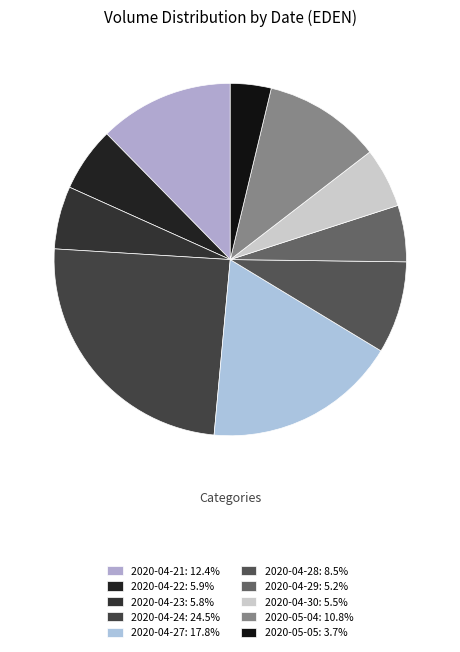

To the nearest percent, what is the average slice percentage?

10%